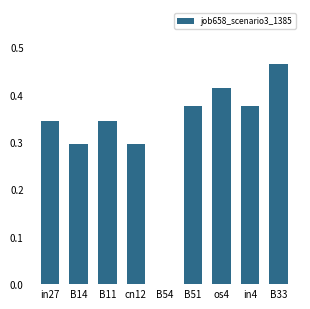

Which category has the highest value across all series?

B33